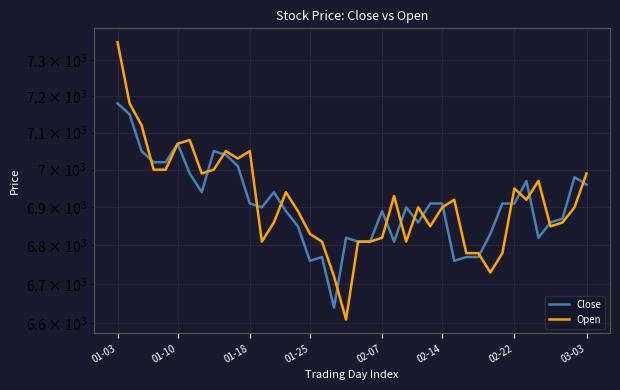

At which category does the chart reach its minimum across all series?

19